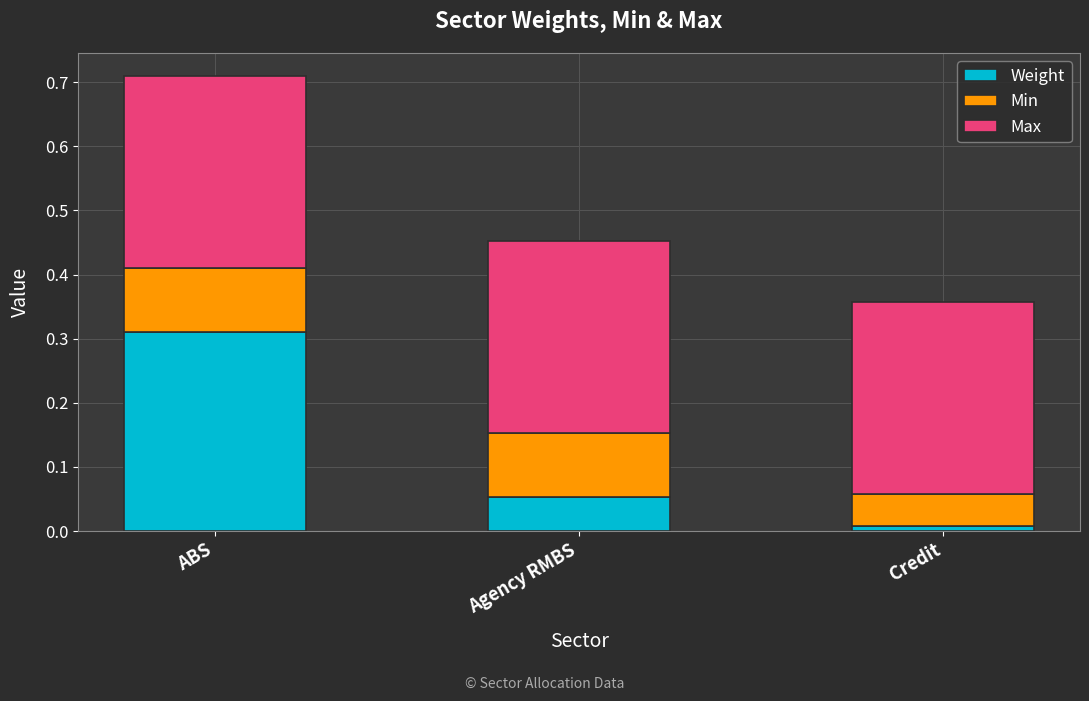

At which category is the sum across all series the highest?

ABS